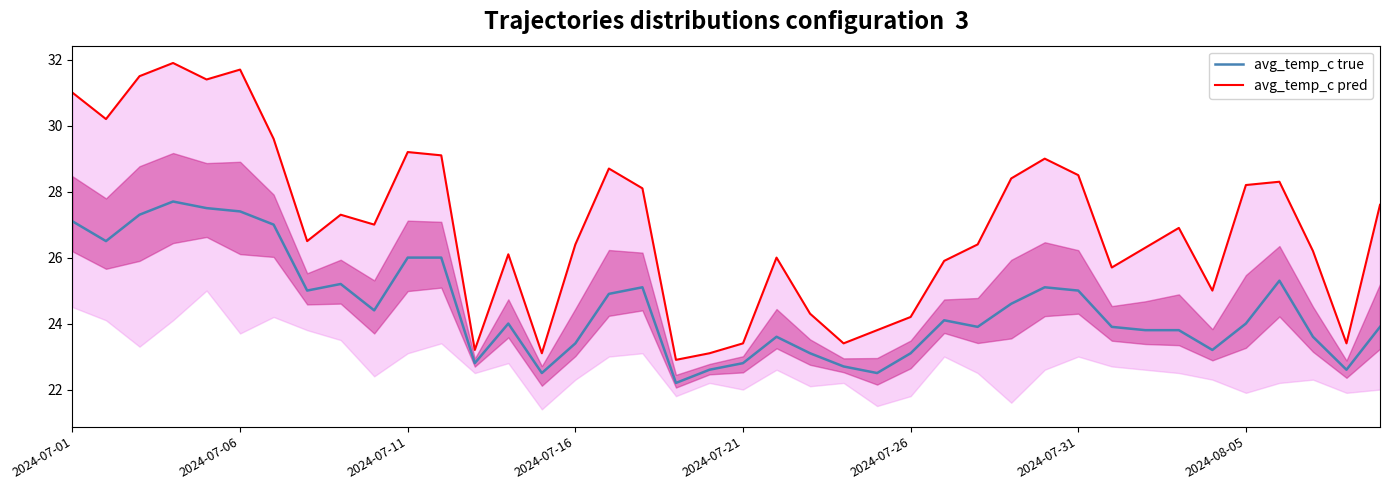

How many lines are shown in the chart?

2